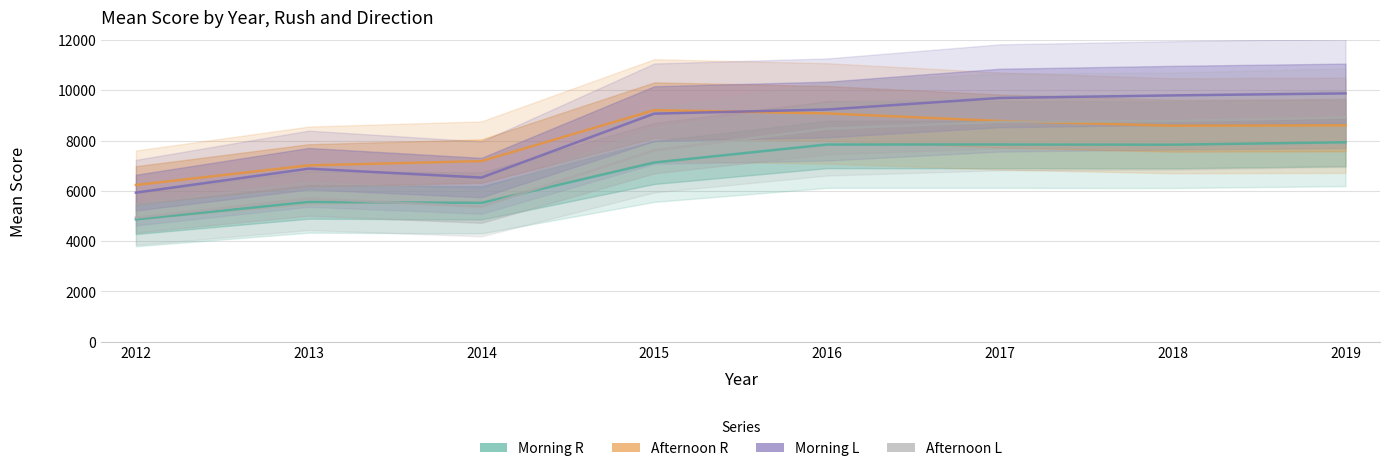

What is the total value across all series at 2019?

35327.8